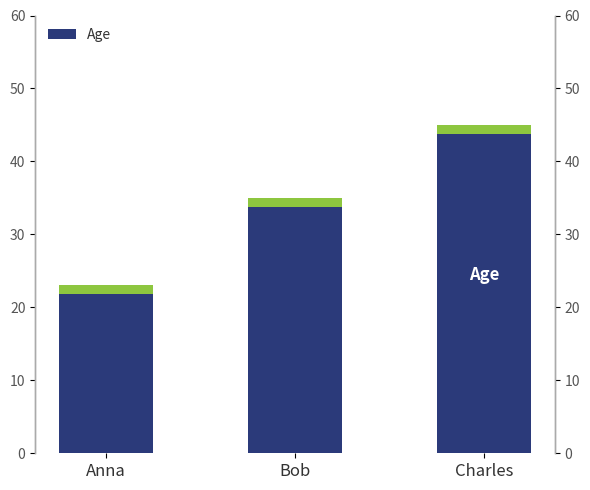

What is the sum of all values?

103